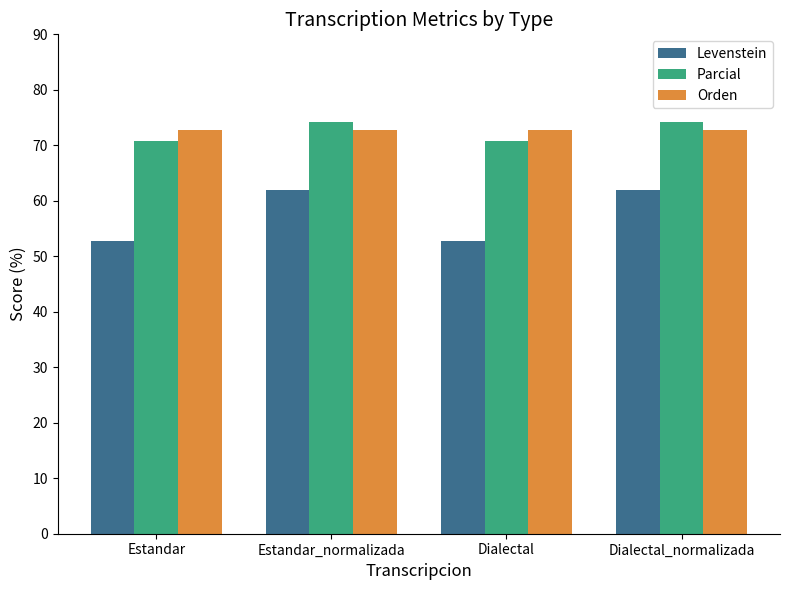

What is the difference between the Levenstein values at Estandar and Estandar_normalizada?

9.2